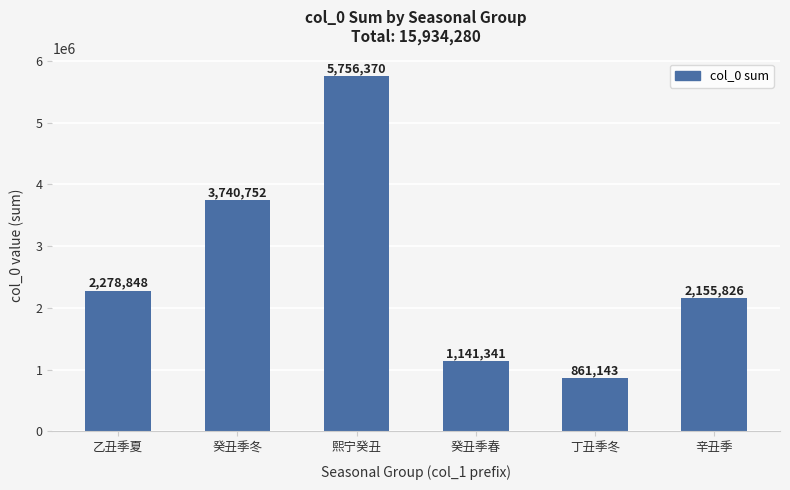

List the labels in order of value, smallest first.

丁丑季冬, 癸丑季春, 辛丑季, 乙丑季夏, 癸丑季冬, 熙宁癸丑